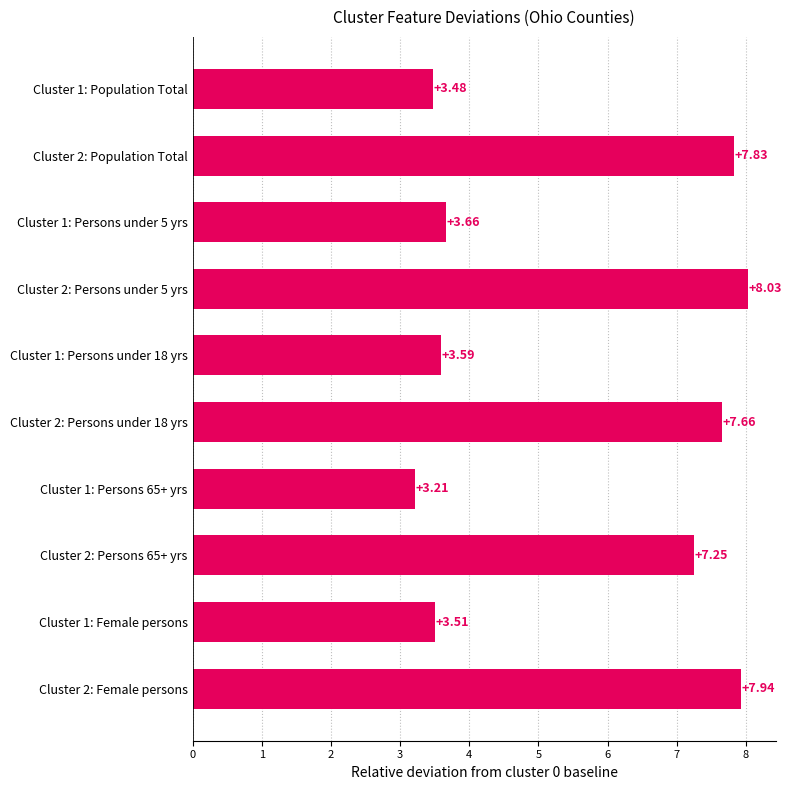

At which label is the value closest to 5?

Cluster 1: Persons under 5 yrs